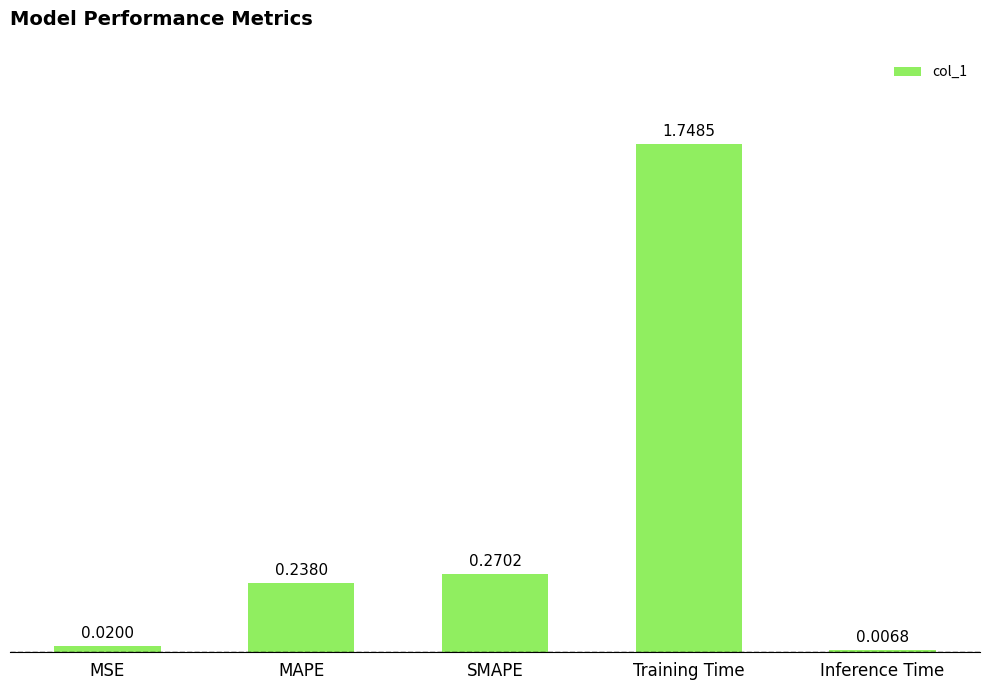

Between MSE and SMAPE, which is larger?

SMAPE